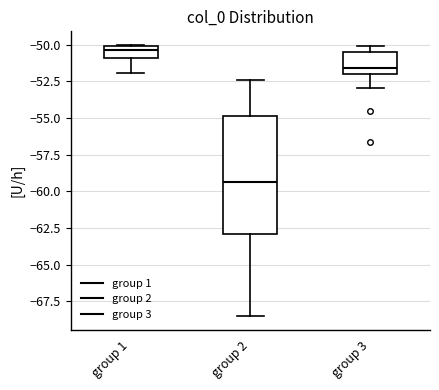

Reading left to right, read every box against the y-axis: the position of its median line, the range the box covers, and the ends of its whiskers. The values are not printed on the chart, so give them approximately, as read against the axis.

group 1: median -50.5, box -51.0 to -50.0, whiskers -52.0 to -50.0
group 2: median -59.5, box -63.0 to -55.0, whiskers -68.5 to -52.5
group 3: median -51.5, box -52.0 to -50.5, whiskers -53.0 to -50.0